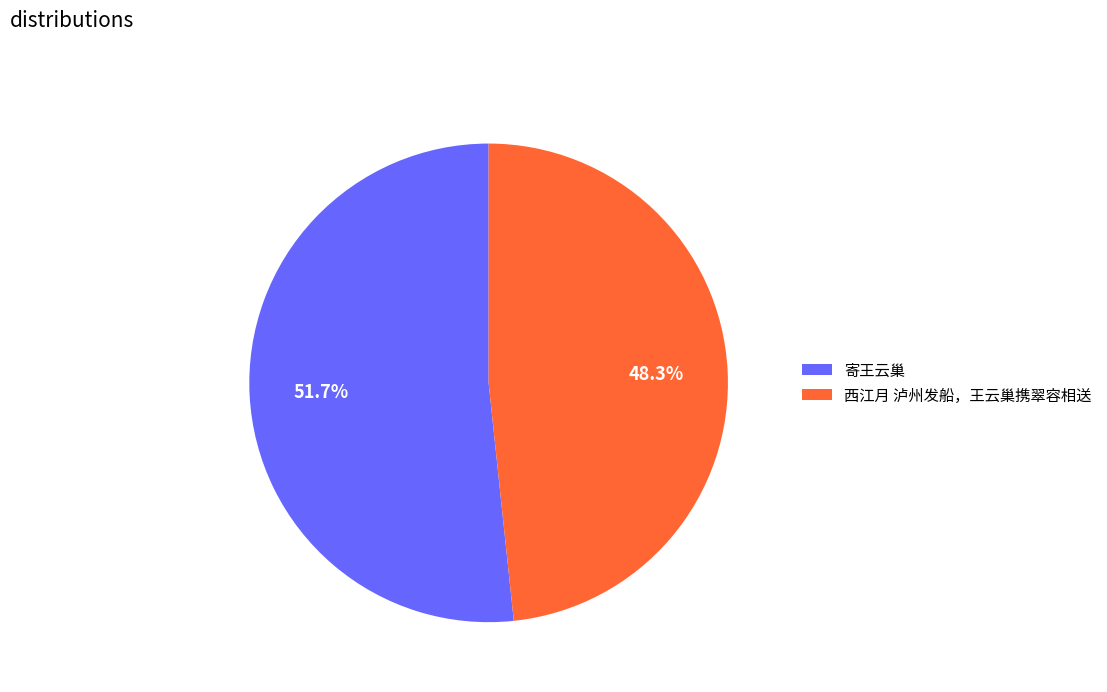

How much of the chart is everything except 西江月 泸州发船，王云巢携翠容相送?

51.7%